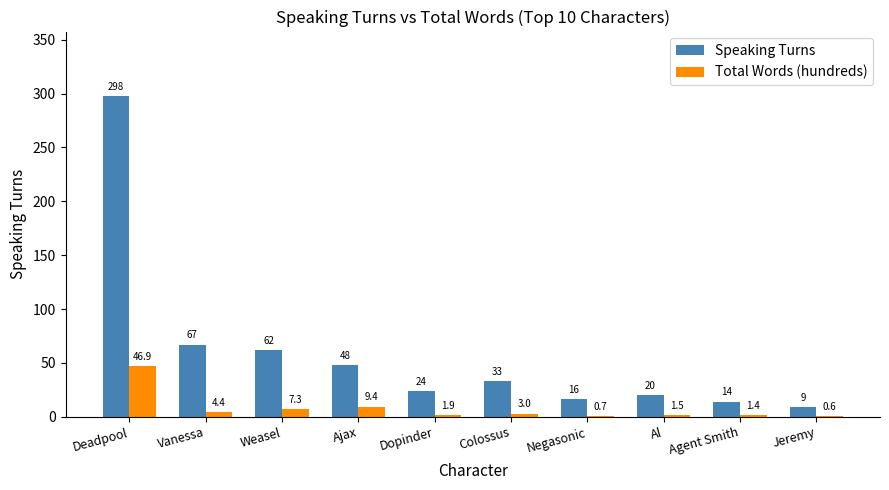

At which category is the sum across all series the highest?

Deadpool